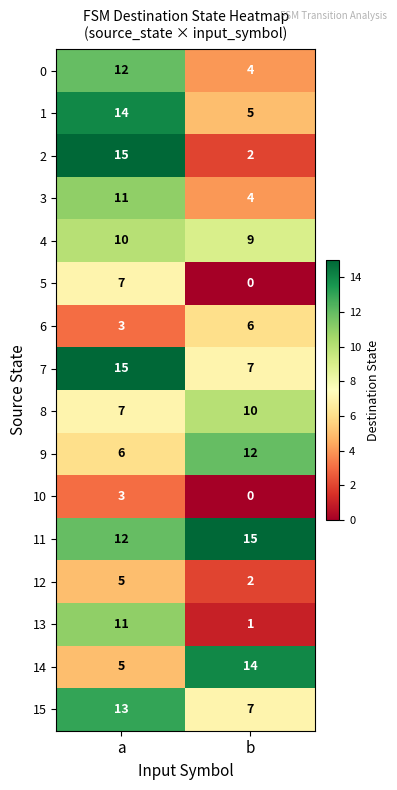

What is the spread (max minus min) of values at a?

12